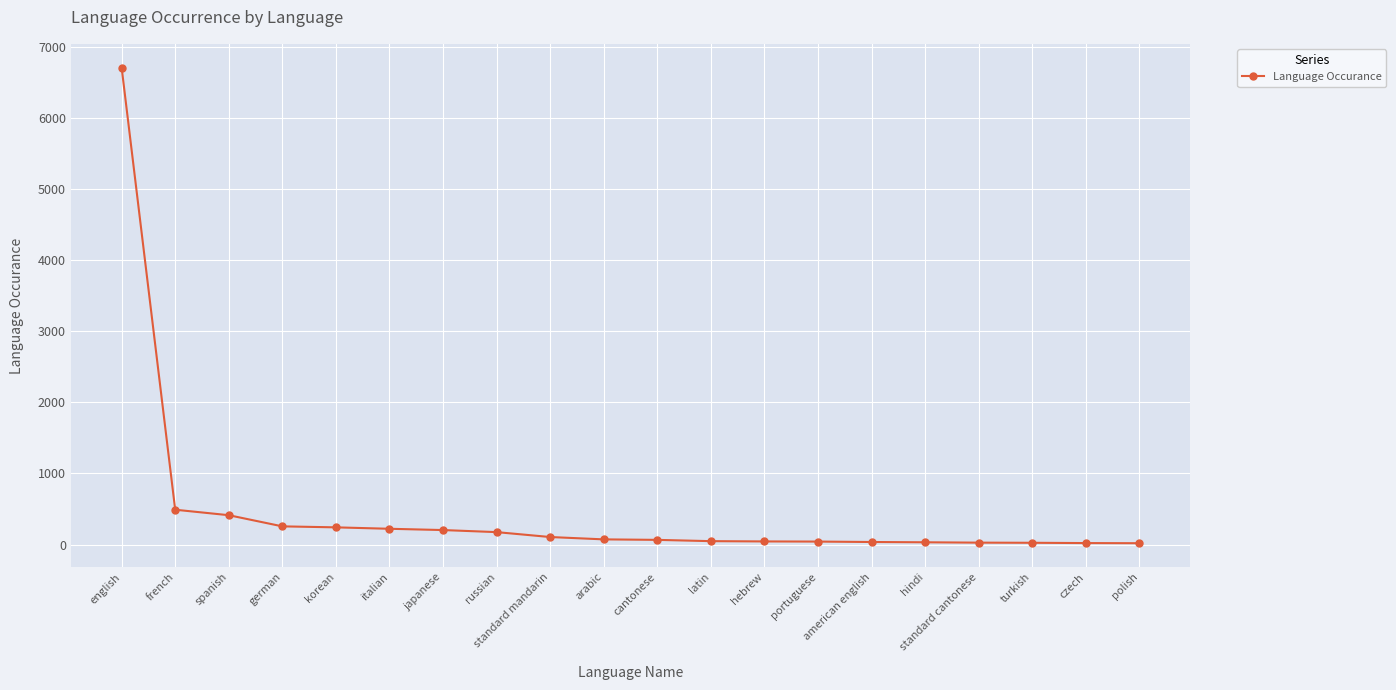

What is the sum of the values at italian and standard cantonese?

249